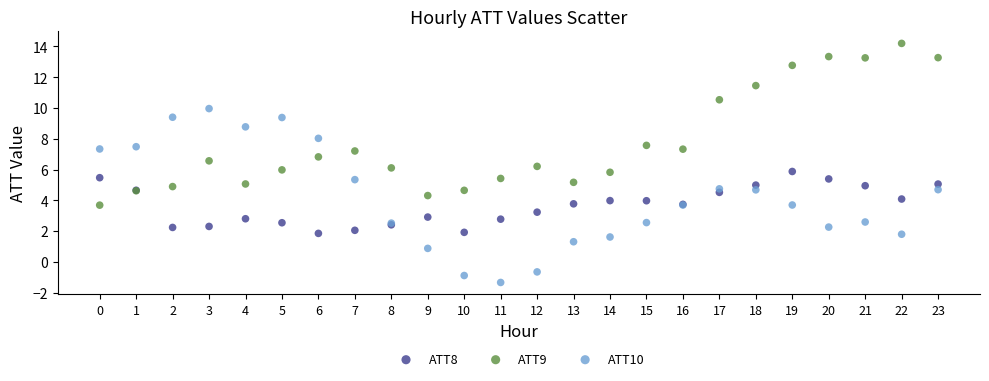

Which series contains the lowest Y value?

ATT10